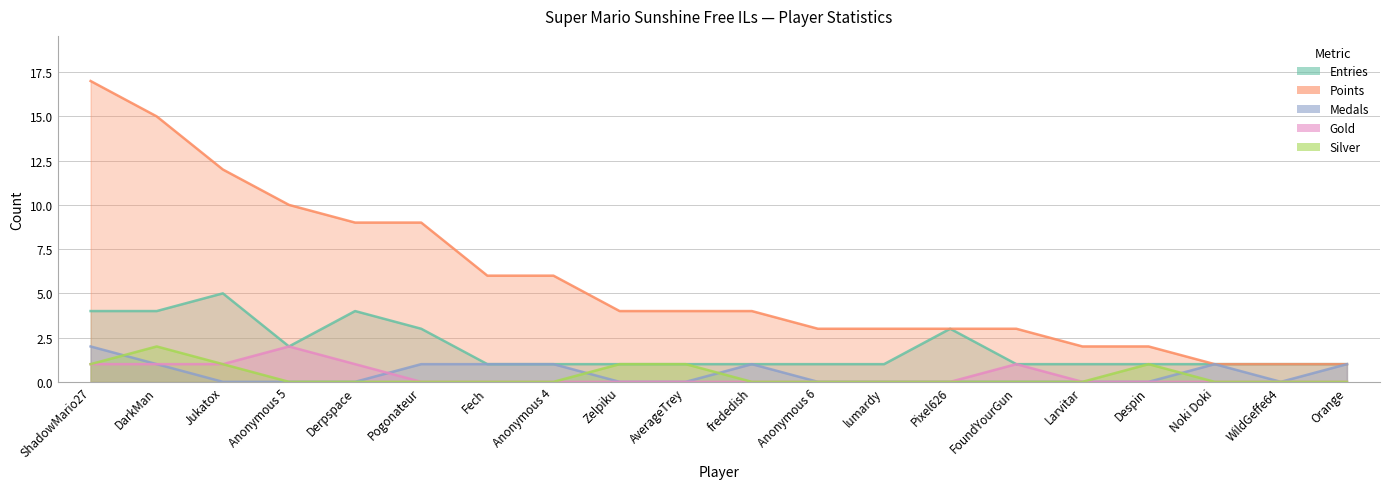

Which series ends up on top after the final intersection of Gold and Medals?

Medals